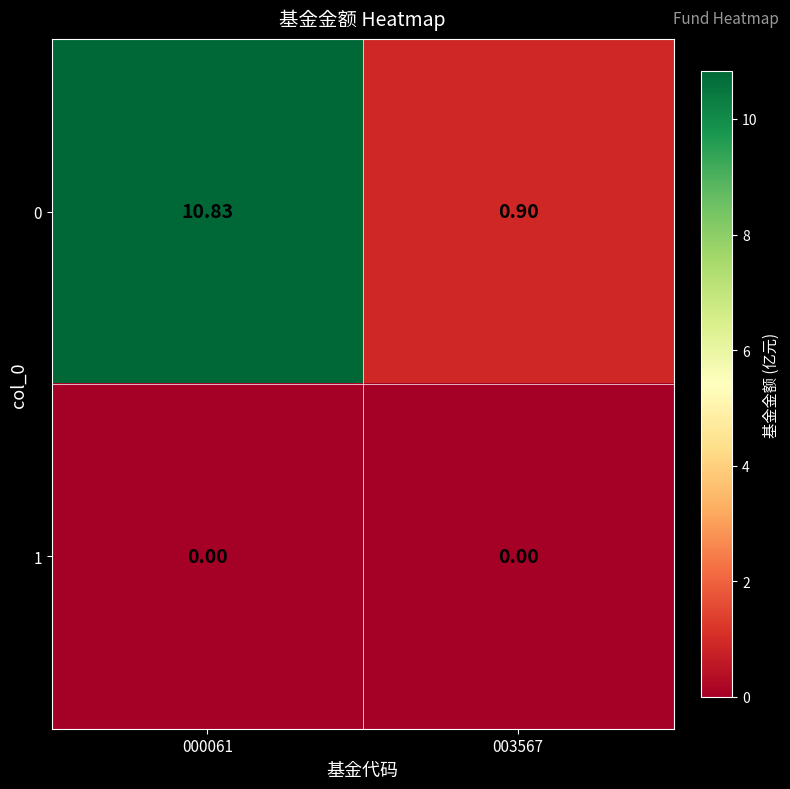

At how many categories does at least one series exceed 1?

1